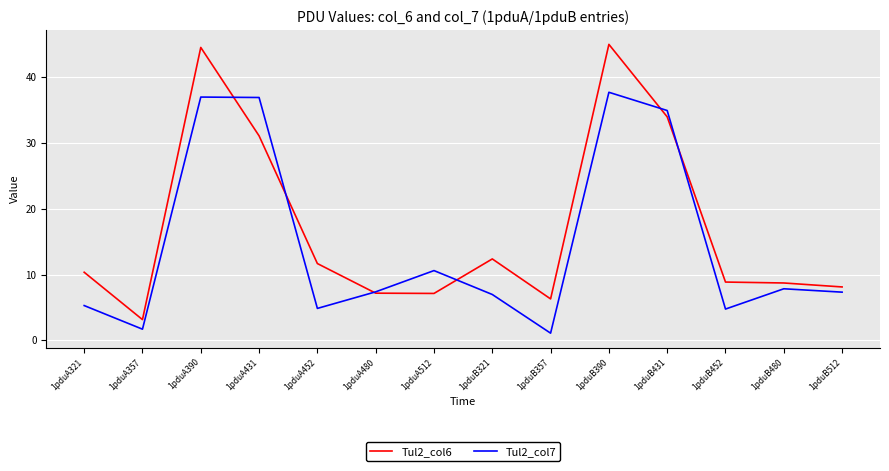

Does the chart have visible grid lines?

Yes